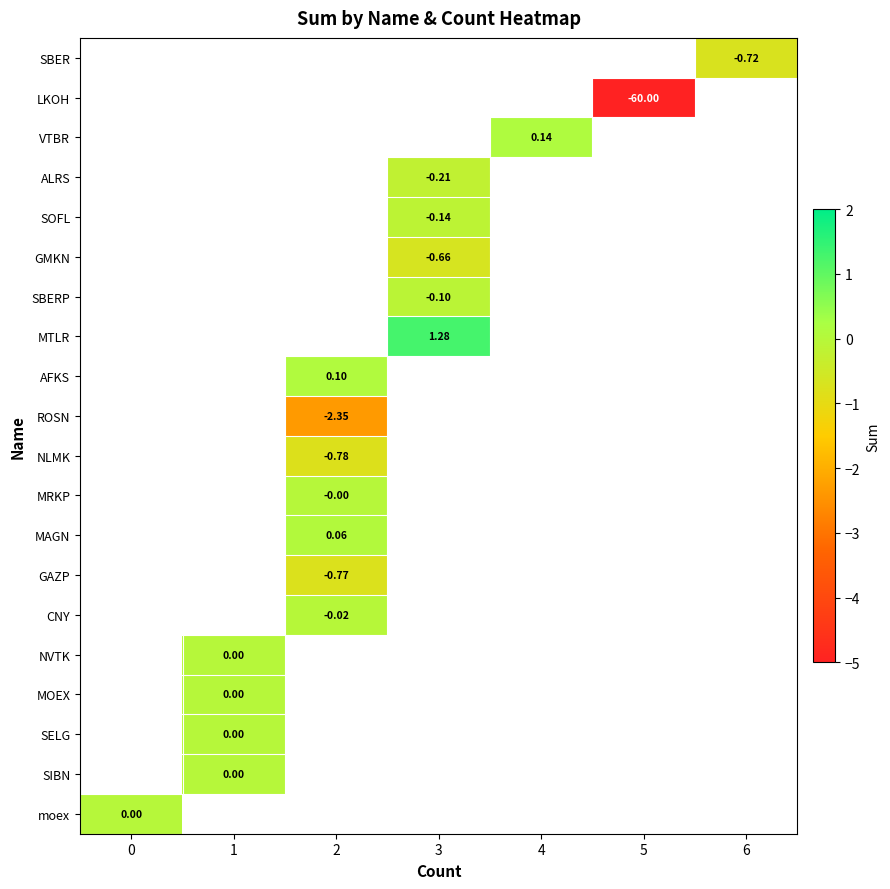

How many series are shown in this chart?

20